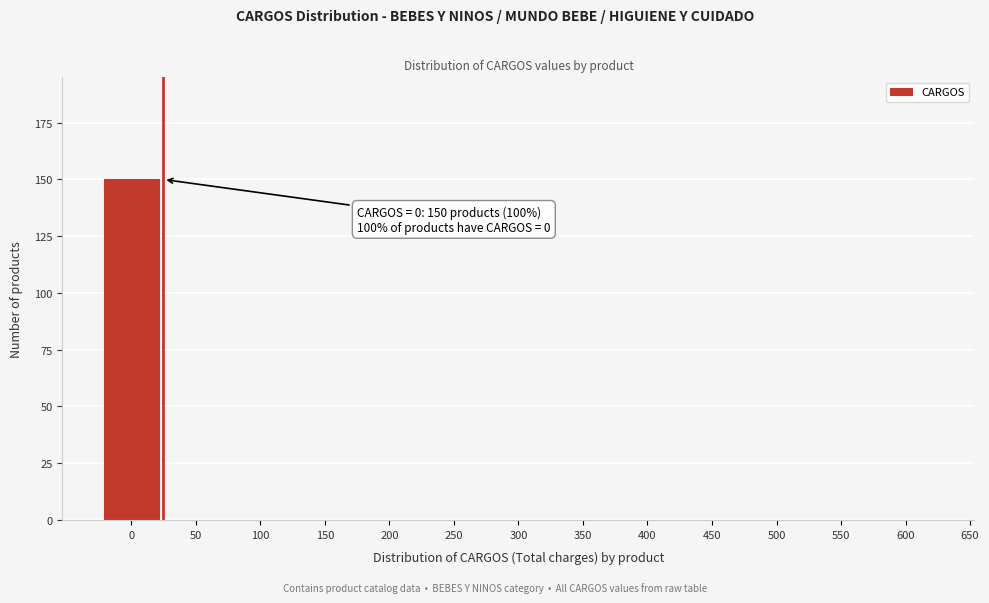

Reading left to right, list all the values displayed in this chart.

0=150	50=0	100=0	150=0	200=0	250=0	300=0	350=0	400=0	450=0	500=0	550=0	600=0